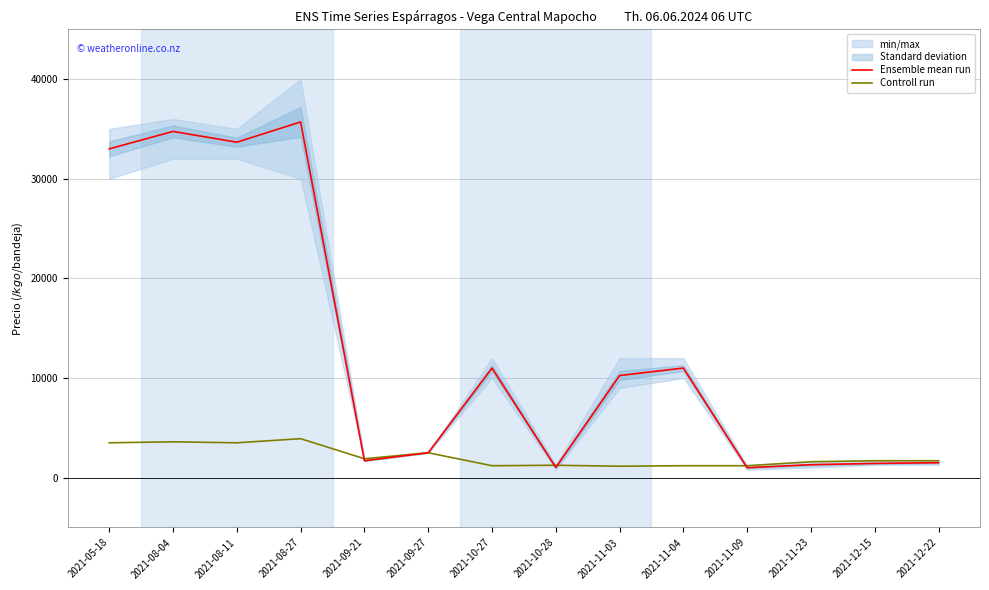

What is the minimum value for Controll run?

1150